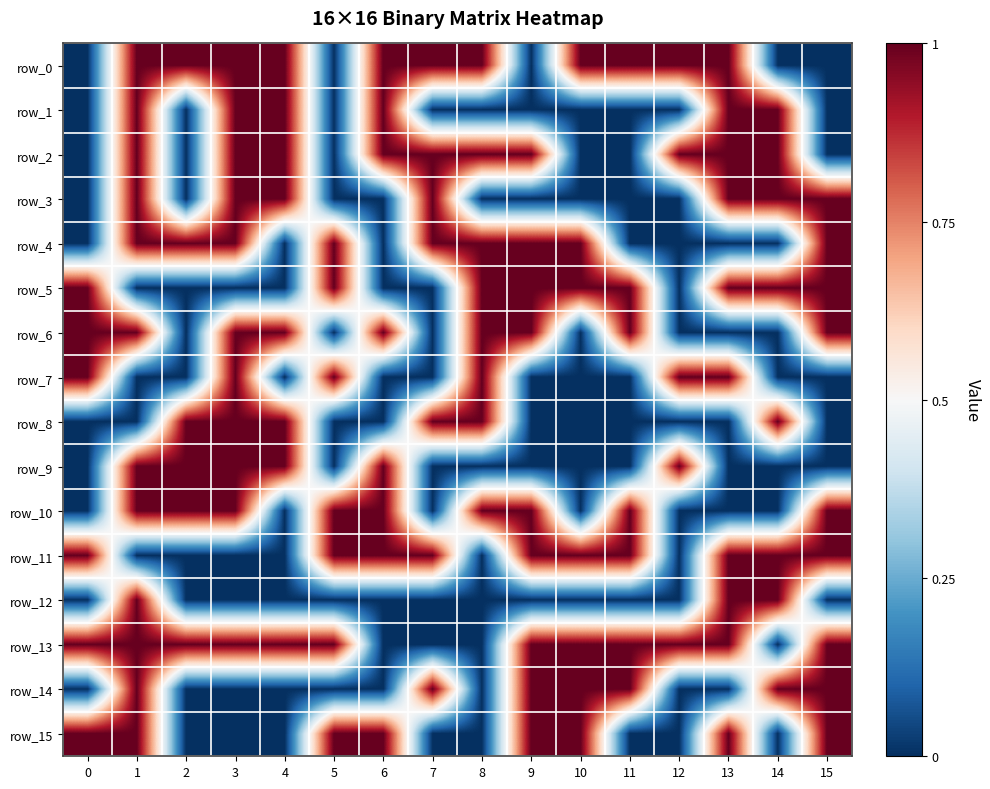

Reading left to right, transcribe all the data shown in this chart.

row_0: 0=0	1=1	2=1	3=1	4=1	5=0	6=1	7=1	8=1	9=0	10=1	11=1	12=1	13=1	14=0	15=0
row_1: 0=0	1=1	2=0	3=1	4=1	5=0	6=1	7=0	8=0	9=0	10=0	11=0	12=0	13=1	14=1	15=0
row_2: 0=0	1=1	2=0	3=1	4=1	5=0	6=1	7=1	8=1	9=1	10=0	11=0	12=1	13=1	14=1	15=0
row_3: 0=0	1=1	2=0	3=1	4=1	5=0	6=0	7=1	8=0	9=0	10=0	11=0	12=0	13=1	14=1	15=1
row_4: 0=0	1=1	2=1	3=1	4=0	5=1	6=0	7=1	8=1	9=1	10=1	11=0	12=0	13=0	14=0	15=1
row_5: 0=1	1=0	2=0	3=0	4=0	5=1	6=0	7=0	8=1	9=1	10=1	11=1	12=0	13=1	14=1	15=1
row_6: 0=1	1=1	2=0	3=1	4=1	5=0	6=1	7=0	8=1	9=1	10=0	11=1	12=0	13=0	14=0	15=1
row_7: 0=1	1=0	2=0	3=1	4=0	5=1	6=0	7=0	8=1	9=0	10=0	11=0	12=1	13=1	14=0	15=0
row_8: 0=0	1=0	2=1	3=1	4=1	5=0	6=0	7=1	8=1	9=0	10=0	11=0	12=0	13=0	14=1	15=0
row_9: 0=0	1=1	2=1	3=1	4=1	5=0	6=1	7=0	8=0	9=0	10=0	11=0	12=1	13=0	14=0	15=0
row_10: 0=0	1=1	2=1	3=1	4=0	5=1	6=1	7=0	8=1	9=1	10=0	11=1	12=0	13=0	14=0	15=1
row_11: 0=1	1=0	2=0	3=0	4=0	5=1	6=1	7=1	8=0	9=1	10=1	11=1	12=0	13=1	14=1	15=1
row_12: 0=0	1=1	2=0	3=0	4=0	5=0	6=0	7=0	8=0	9=0	10=0	11=0	12=0	13=1	14=1	15=0
row_13: 0=1	1=1	2=1	3=1	4=1	5=1	6=0	7=0	8=0	9=1	10=1	11=1	12=1	13=1	14=0	15=1
row_14: 0=0	1=1	2=0	3=0	4=0	5=0	6=0	7=1	8=0	9=1	10=1	11=1	12=0	13=0	14=1	15=1
row_15: 0=1	1=1	2=0	3=0	4=0	5=1	6=1	7=0	8=0	9=1	10=1	11=0	12=0	13=1	14=0	15=1